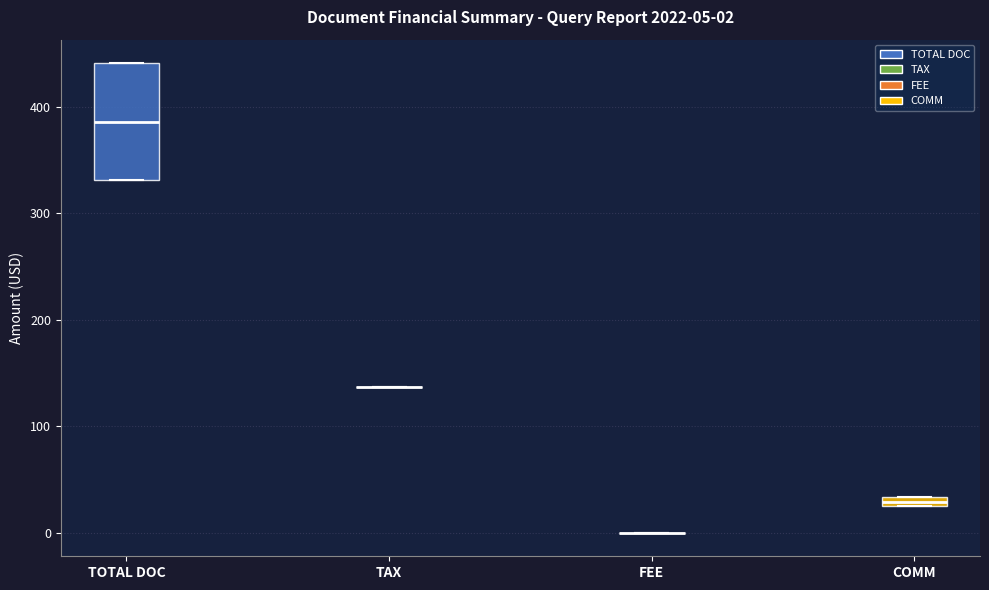

Which box is the tallest, from its lower edge to its upper edge?

TOTAL DOC